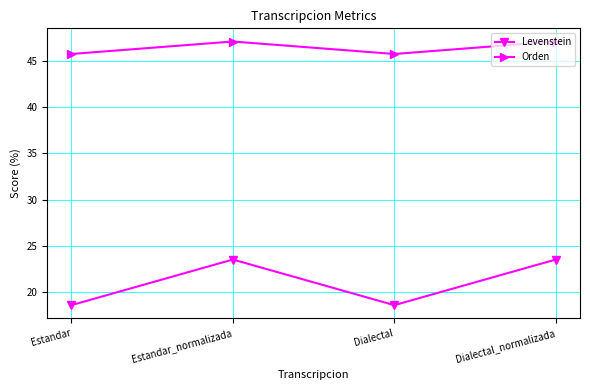

What is the maximum value shown in the chart?

47.1